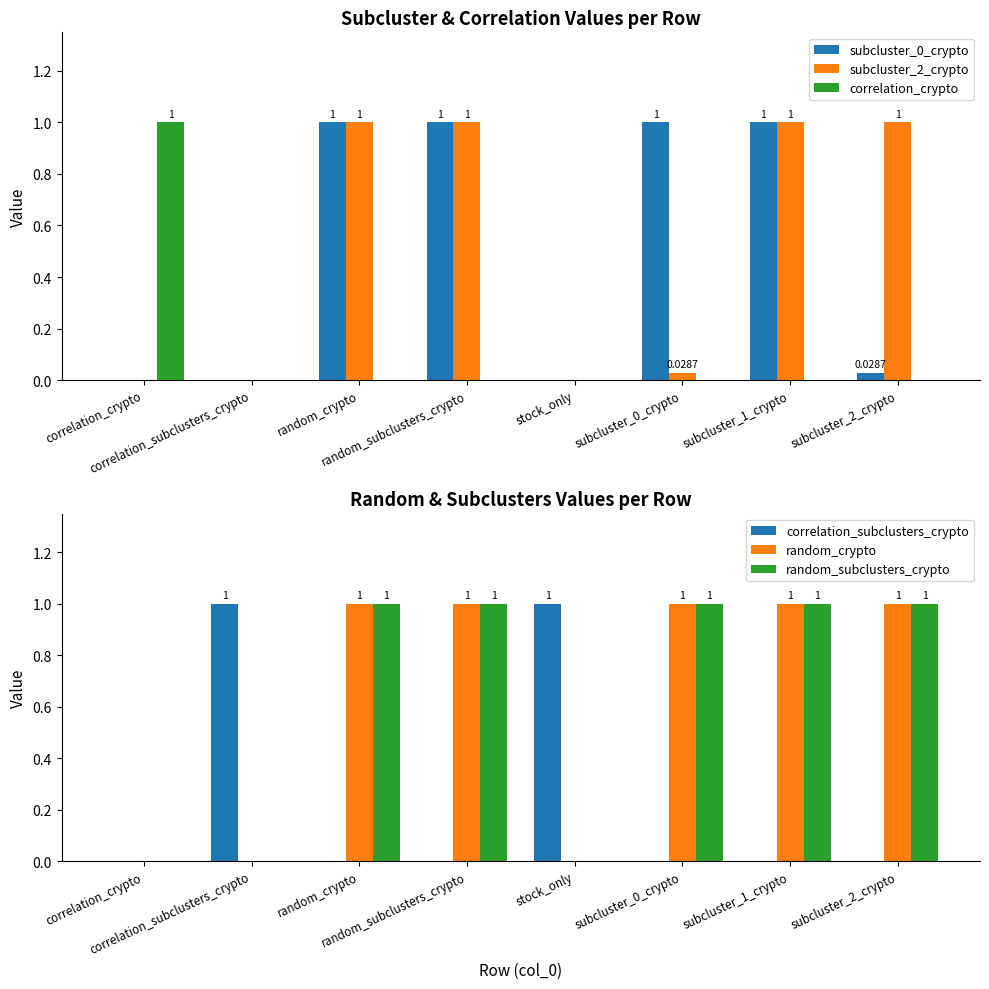

Reading left to right, what are all the values shown in this chart?

subcluster_0_crypto: 0.0	0.0	1.0	1.0	0.0	1.0	1.0	0.0
subcluster_2_crypto: 0.0	0.0	1.0	1.0	0.0	0.0	1.0	1.0
correlation_crypto: 1.0	0.0	0.0	0.0	0.0	0.0	0.0	0.0
correlation_subclusters_crypto: 0.0	1.0	0.0	0.0	1.0	0.0	0.0	0.0
random_crypto: 0.0	0.0	1.0	1.0	0.0	1.0	1.0	1.0
random_subclusters_crypto: 0.0	0.0	1.0	1.0	0.0	1.0	1.0	1.0